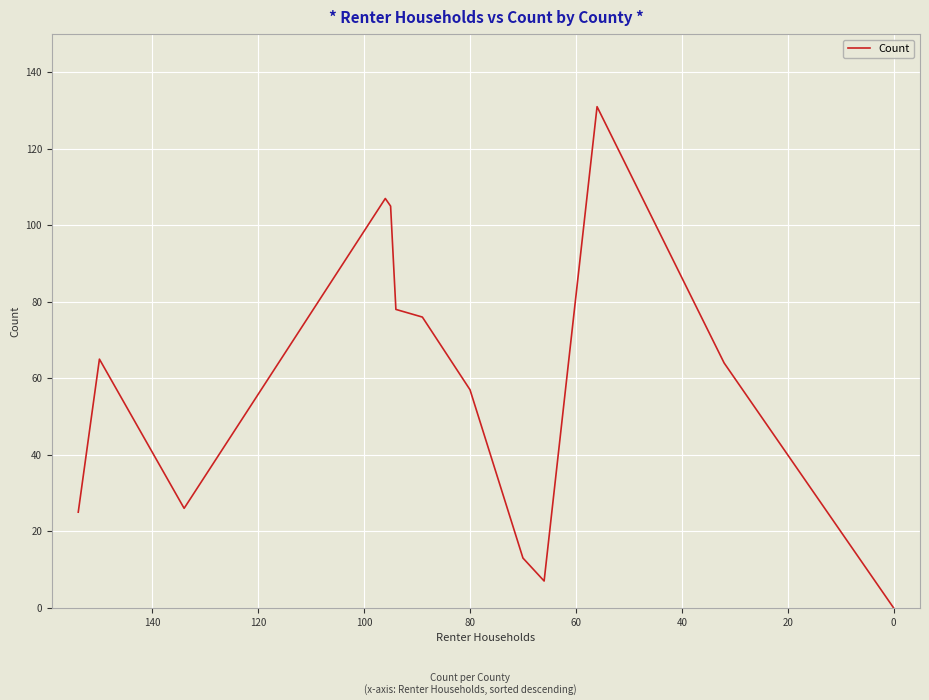

The value at 40 is 141. True or false?

False